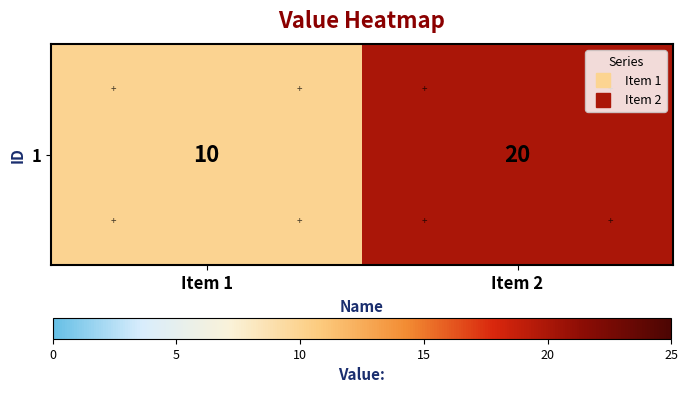

What is the ratio of the value at Item 1 to the value at Item 2?

0.5